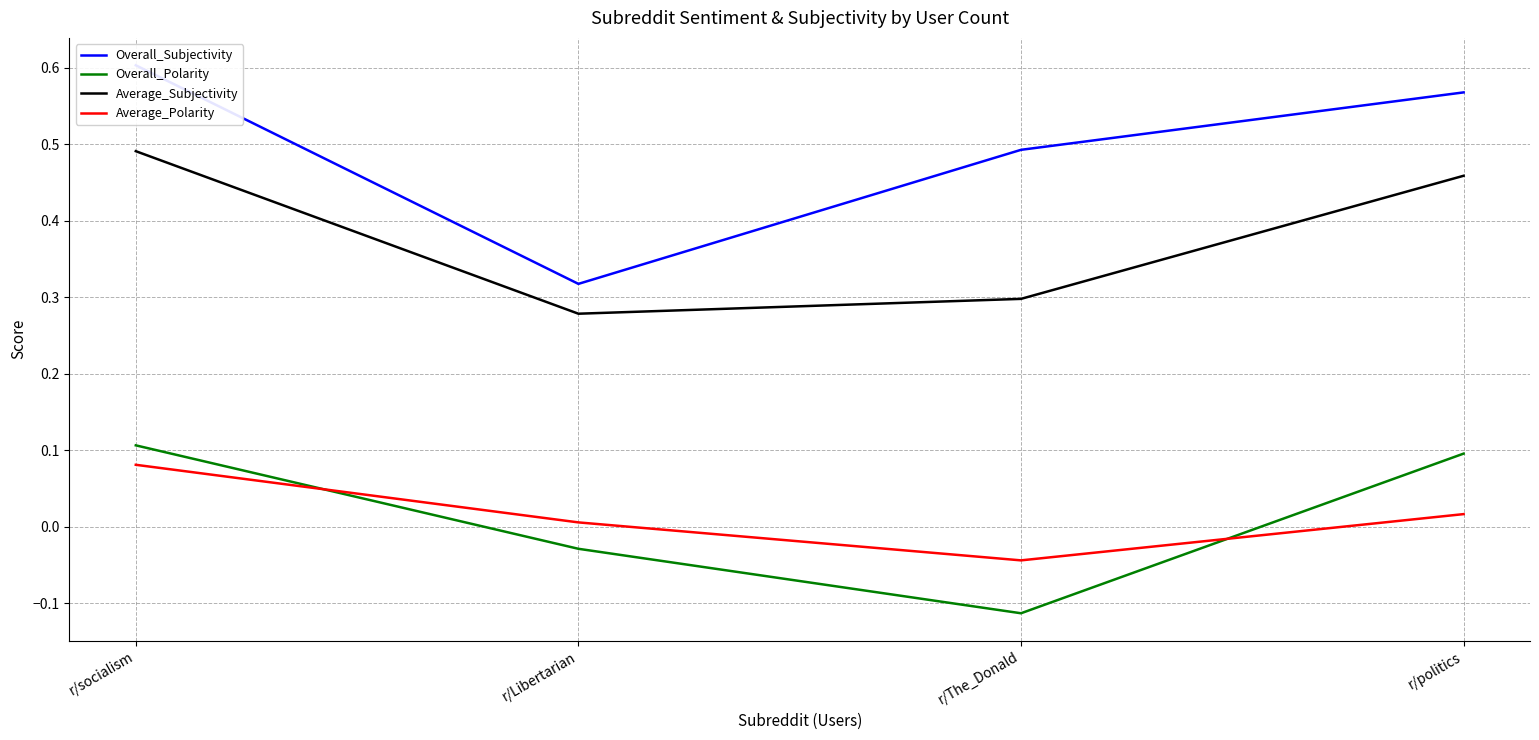

What is the difference between the highest and lowest values at r/The_Donald?

0.6